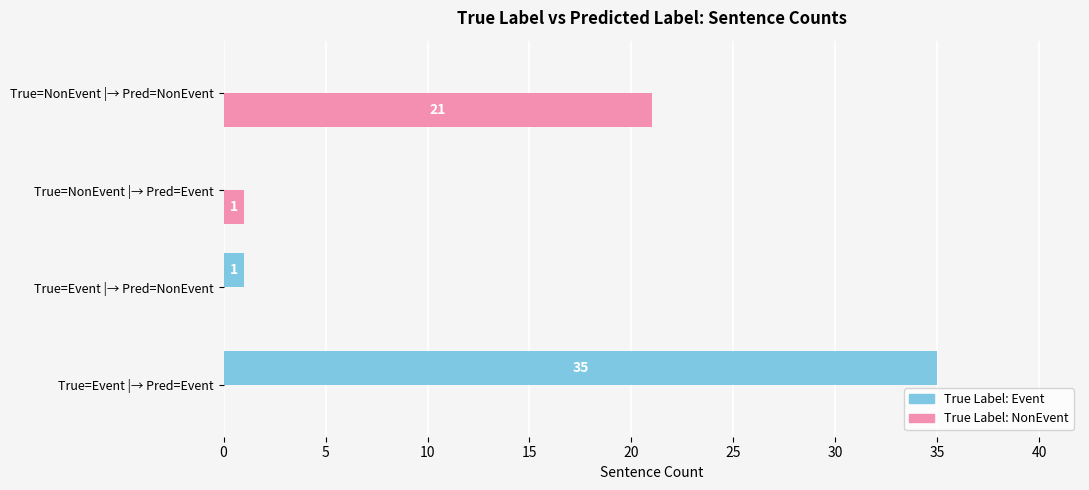

What is the maximum value shown in the chart?

35